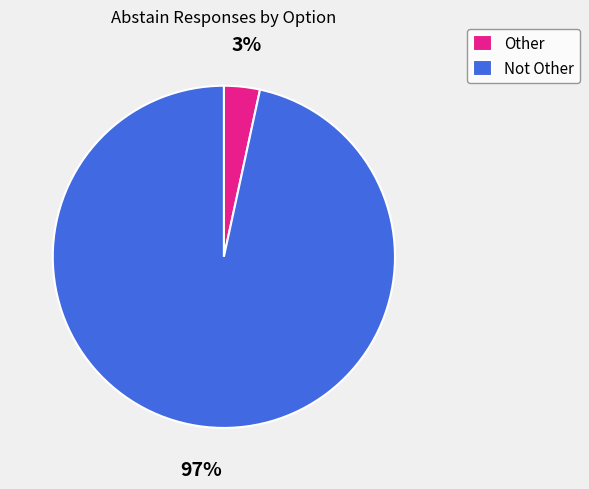

To the nearest percent, what is the combined percentage of Not Other and Other?

100%